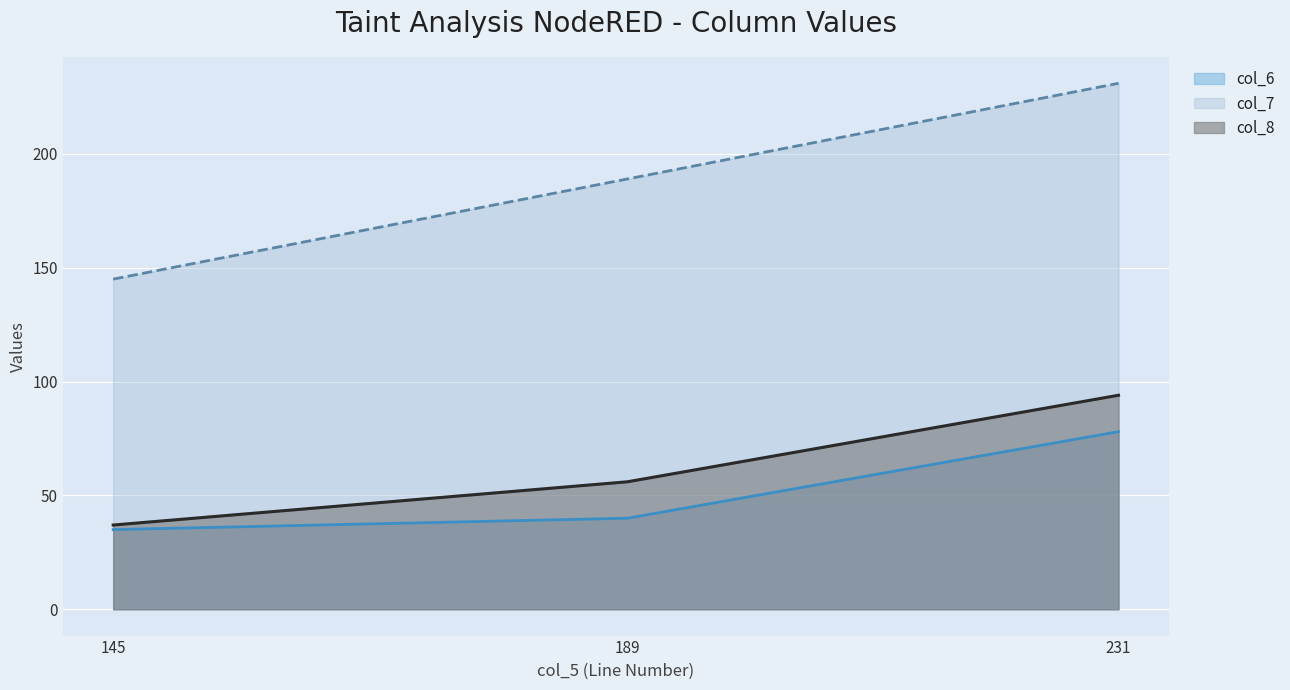

Which has a higher value, 189 or 145?

189